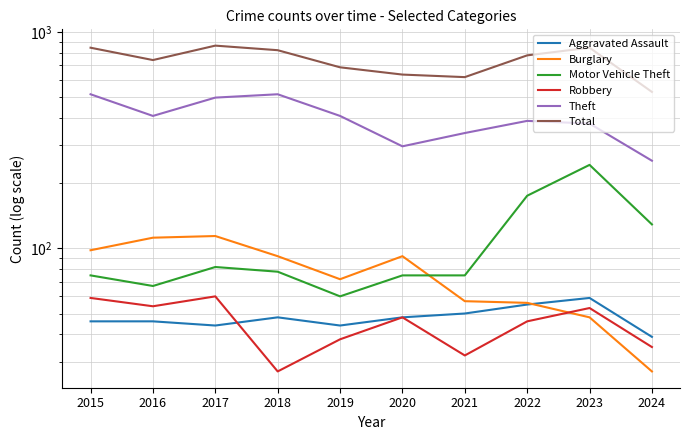

How many interior local peaks does the Aggravated Assault series have?

2